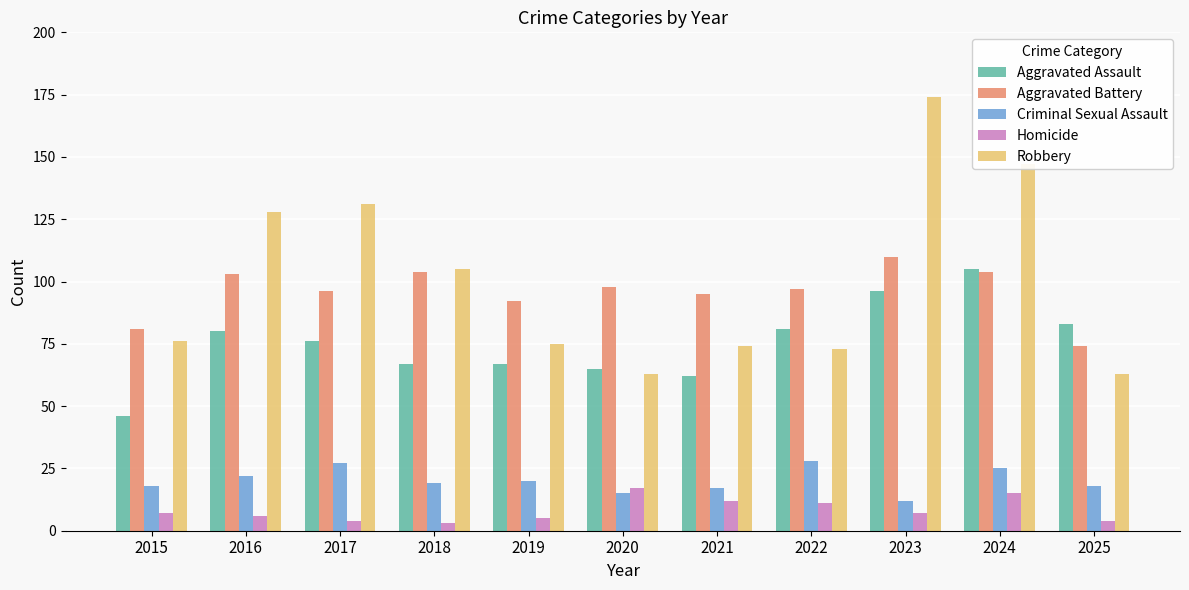

At how many categories does at least one series exceed 69?

11